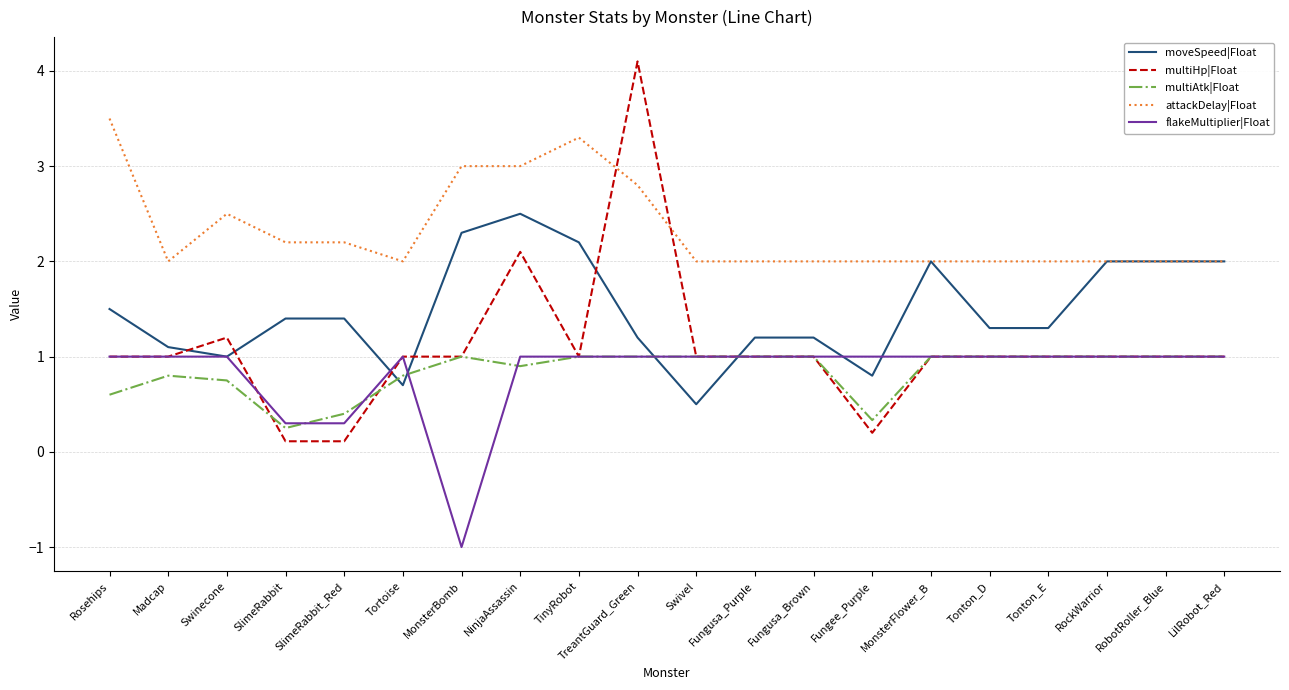

How many negative values does the flakeMultiplier|Float series have?

1